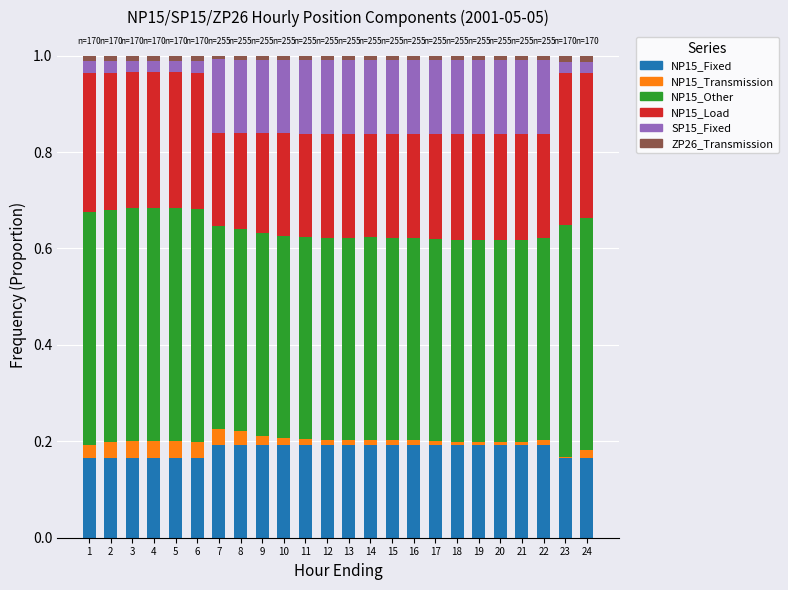

Is it true that NP15_Fixed equals 0.2 at 15?

True